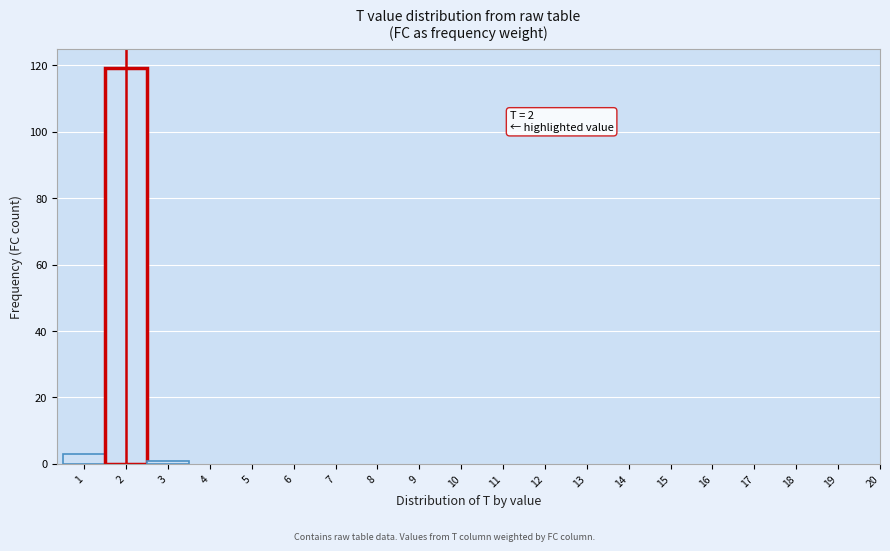

Which range on the x-axis has the tallest bar?

1.5 to 2.5